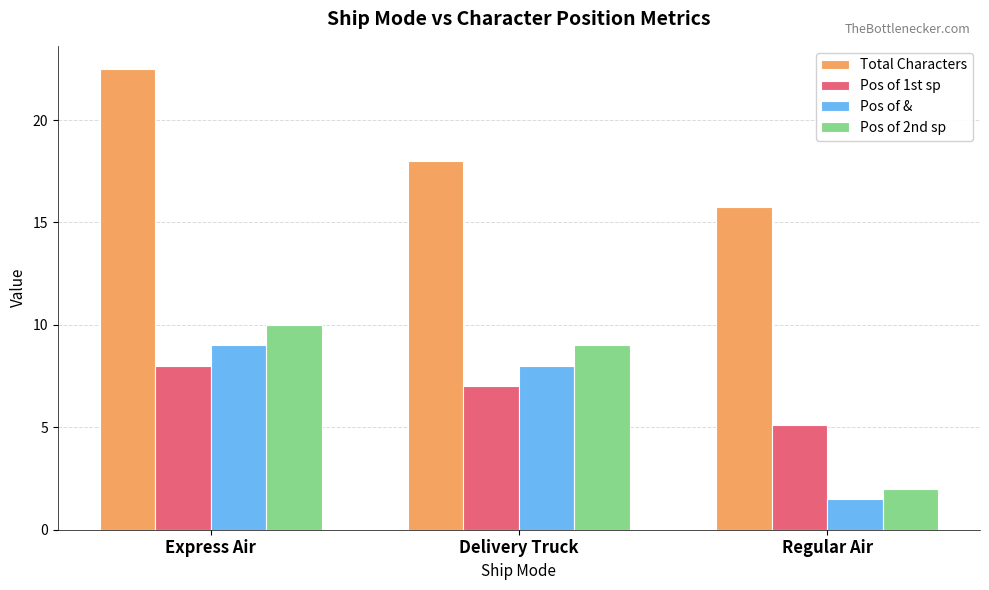

What is the average value of the Pos of 2nd sp series?

7.0